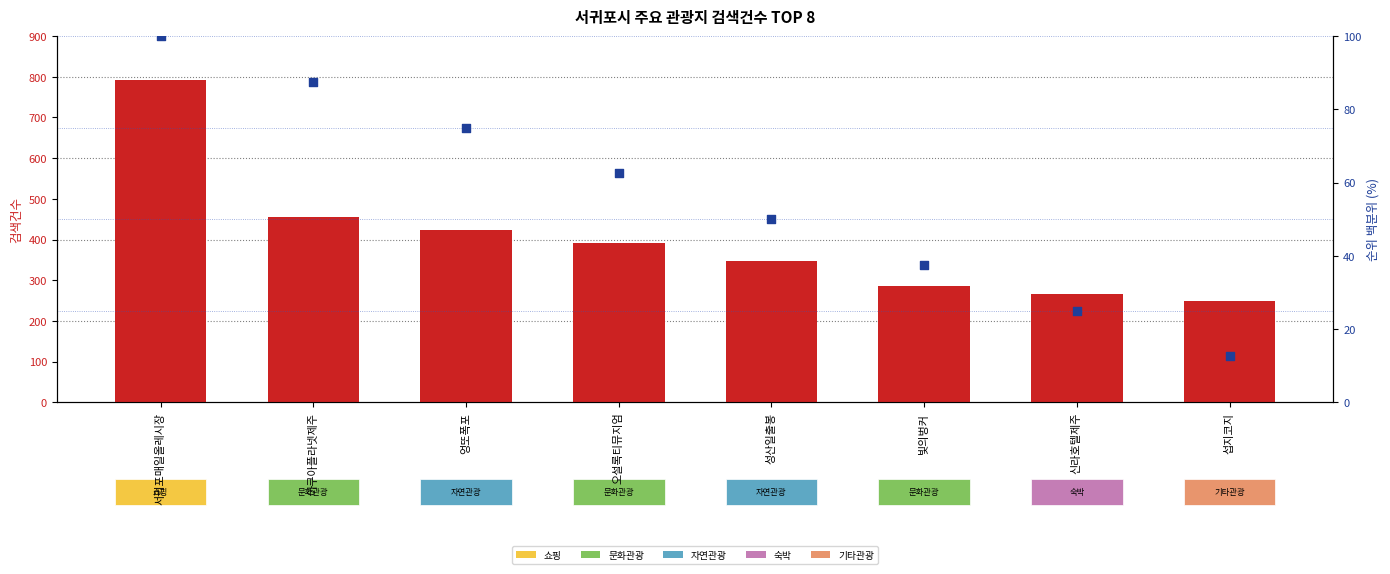

Is the value of 순위 백분위 at 서귀포매일올레시장 greater than the value of 검색건수 at 서귀포매일올레시장?

No